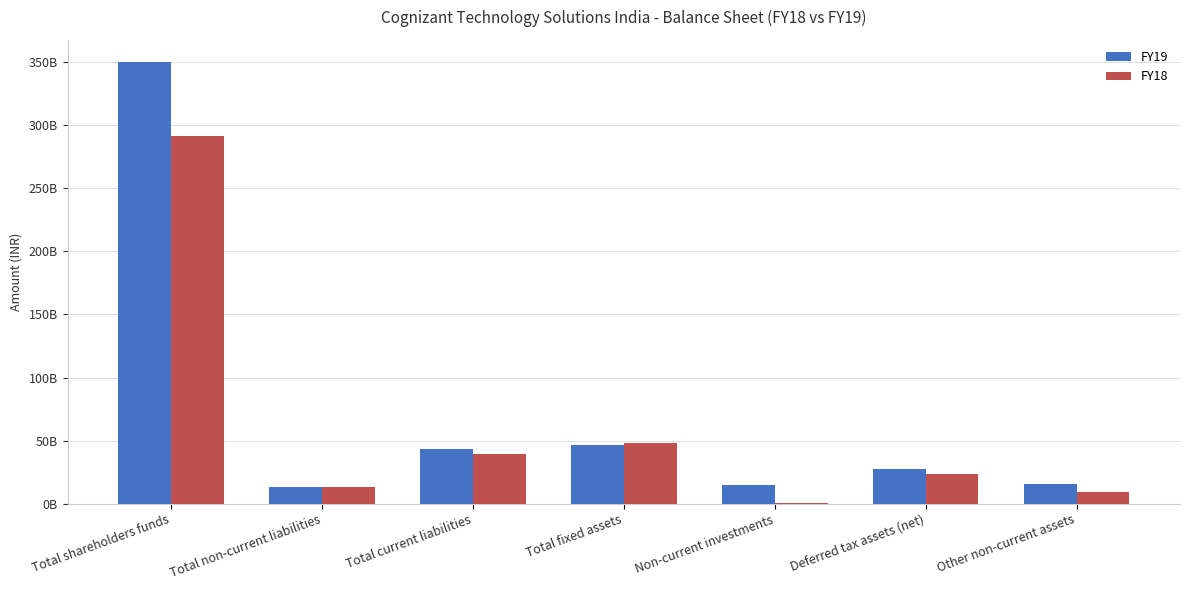

What position from the left is Total fixed assets?

4